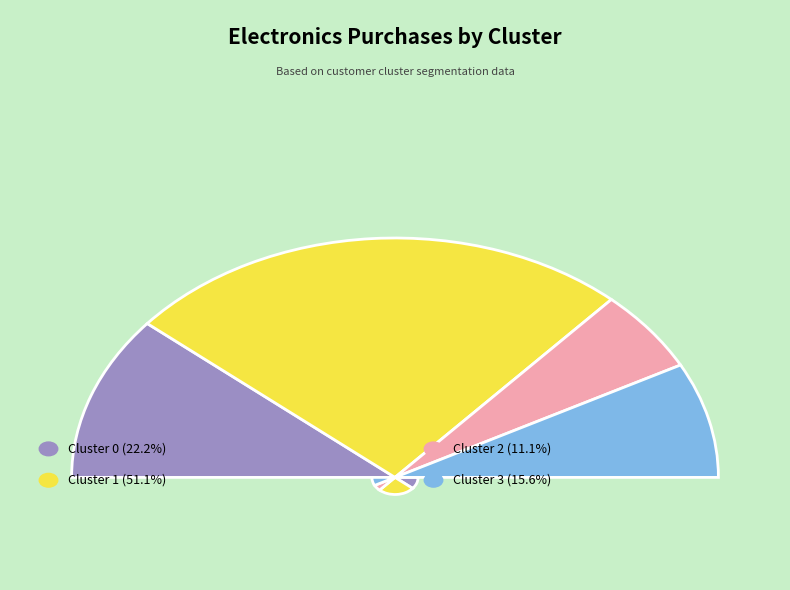

Does any single category account for the majority?

Yes